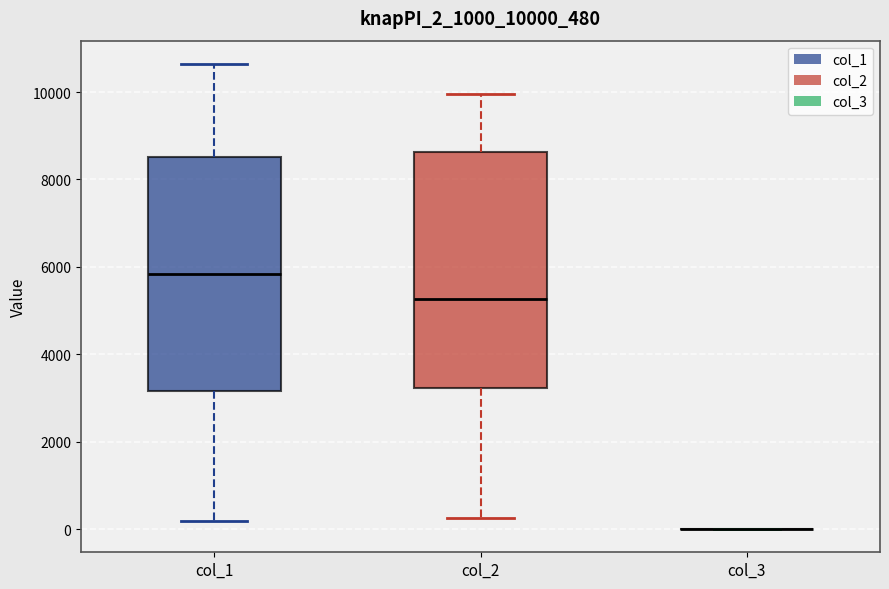

Where is the lower edge of the box for col_1 on the y-axis? The values are not printed on the chart, so give them approximately, as read against the axis.

3200